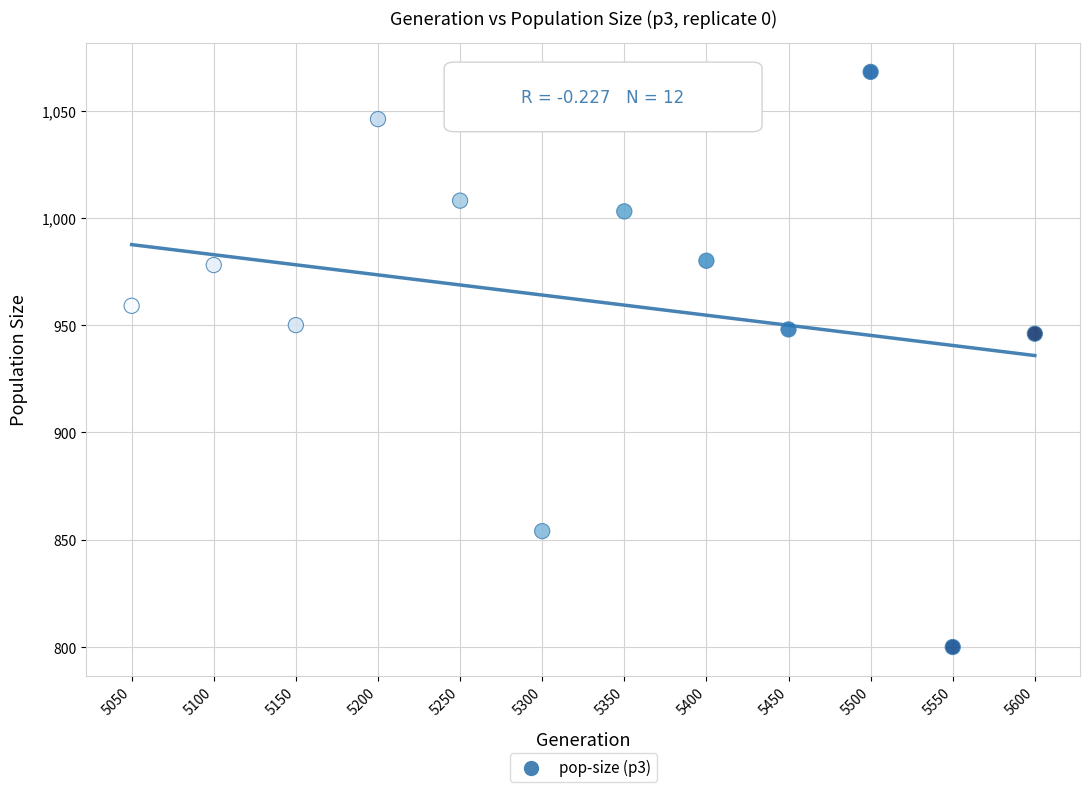

What is the range of X values (max minus min)?

550